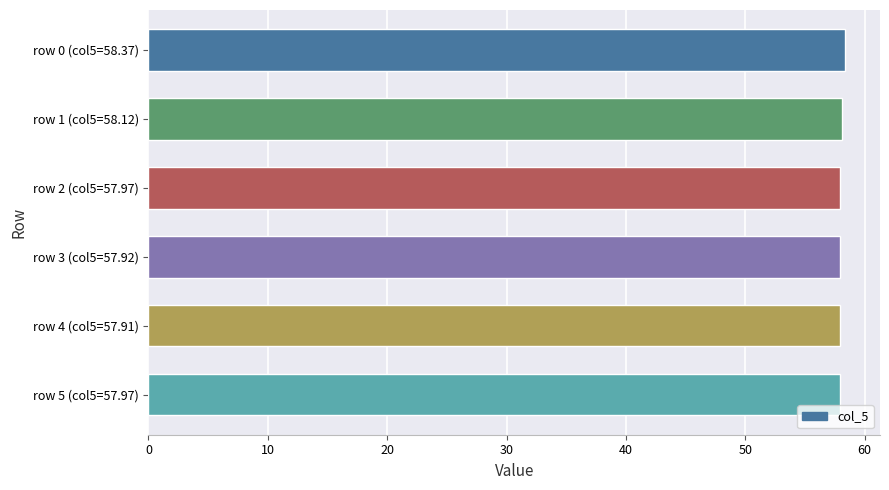

What is the smallest value displayed?

57.9